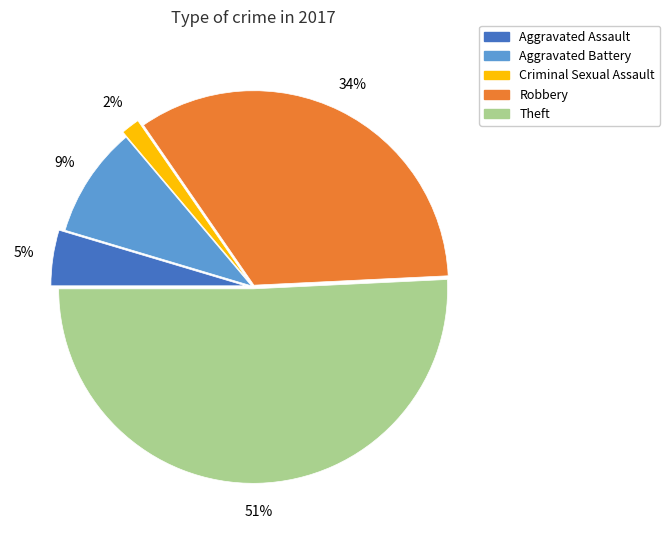

Does any single category account for the majority?

Yes